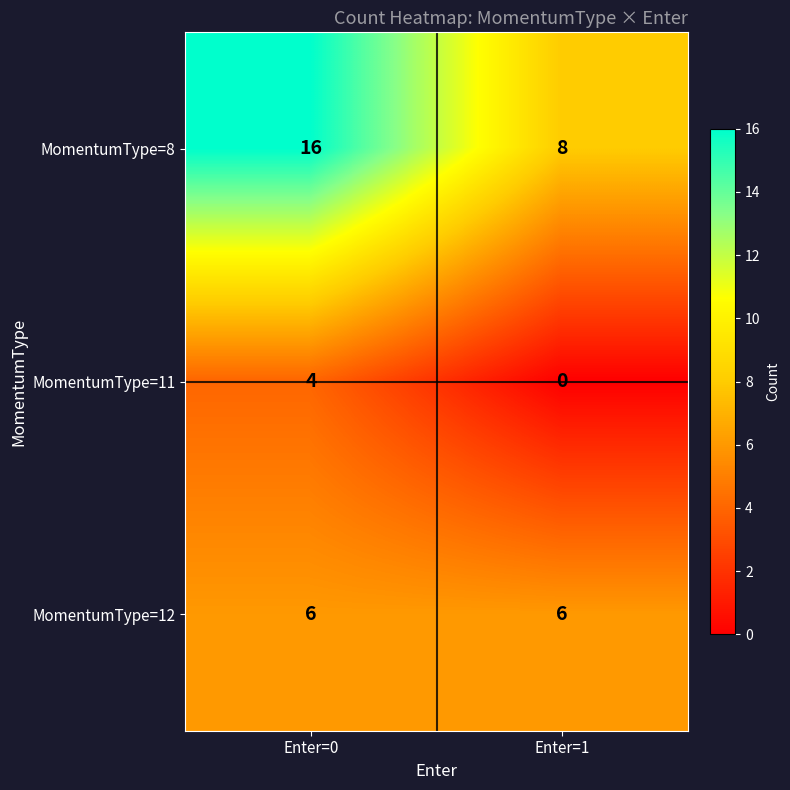

How many data points does each series have?

2